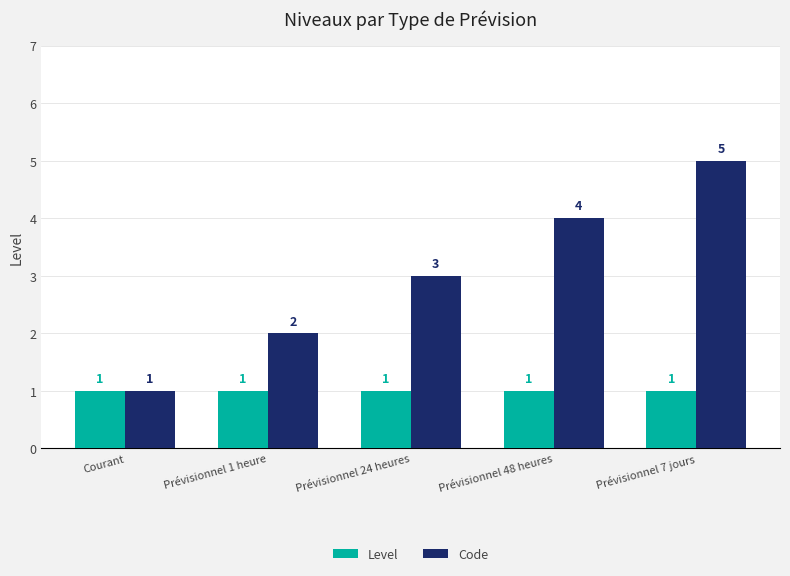

What is the sum of the Level values at Prévisionnel 7 jours and Prévisionnel 1 heure?

2